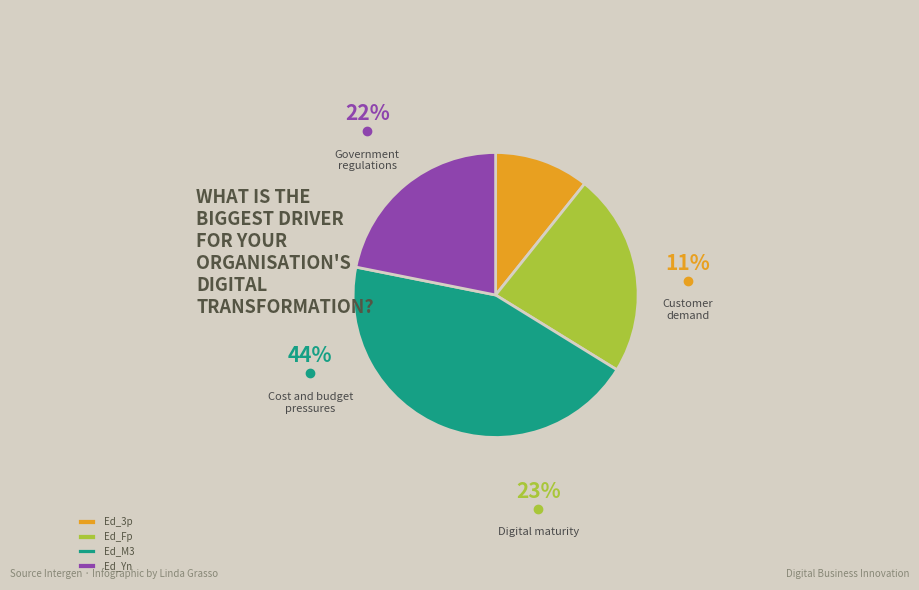

How many segments does this pie chart have?

4